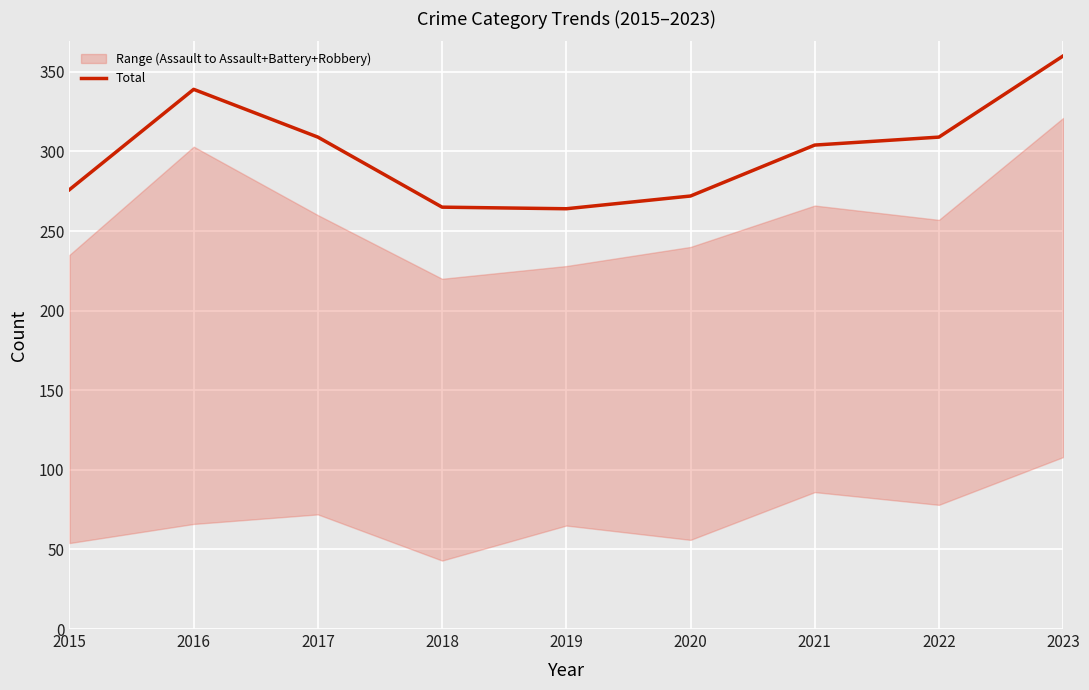

Where is the data nearest to the value 312?

2017